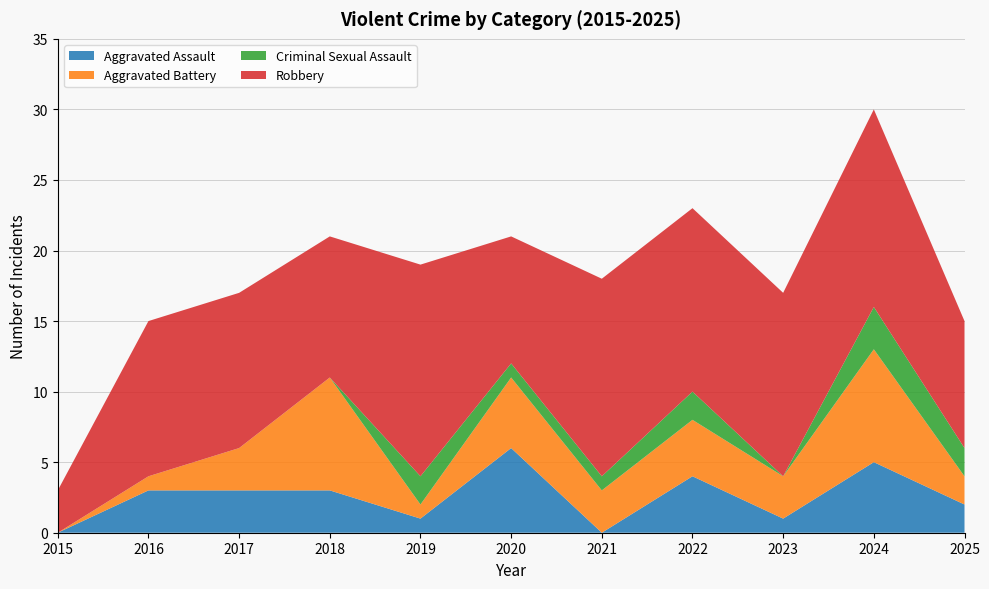

Reading left to right, what are all the values shown in this chart?

Aggravated Assault: 2015=0	2016=3	2017=3	2018=3	2019=1	2020=6	2021=0	2022=4	2023=1	2024=5	2025=2
Aggravated Battery: 2015=0	2016=1	2017=3	2018=8	2019=1	2020=5	2021=3	2022=4	2023=3	2024=8	2025=2
Criminal Sexual Assault: 2015=0	2016=0	2017=0	2018=0	2019=2	2020=1	2021=1	2022=2	2023=0	2024=3	2025=2
Robbery: 2015=3	2016=11	2017=11	2018=10	2019=15	2020=9	2021=14	2022=13	2023=13	2024=14	2025=9